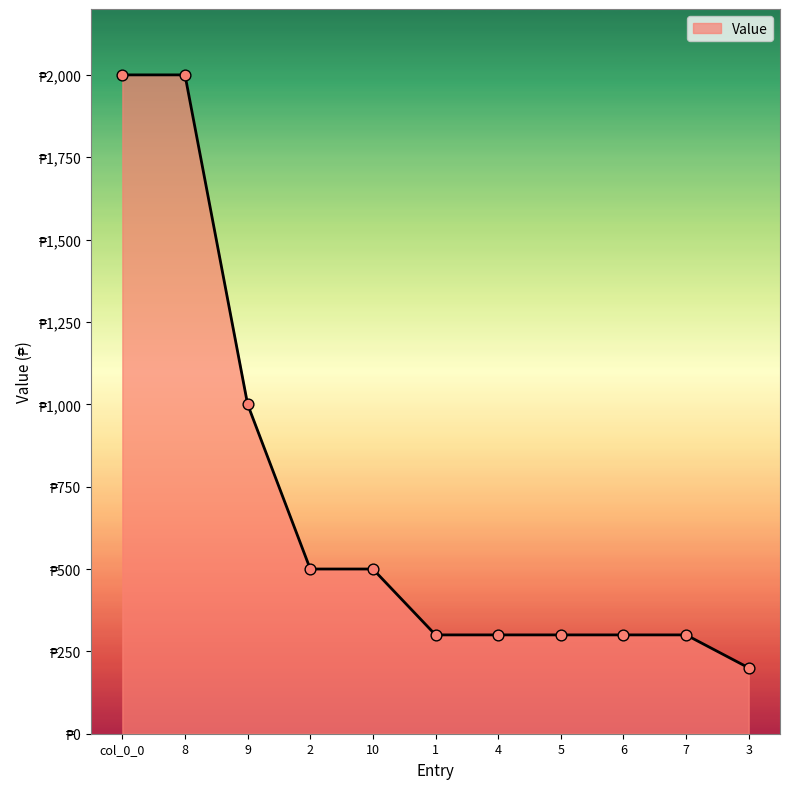

Approximately how many times larger is the value at 5 compared to col_0_0?

0.1